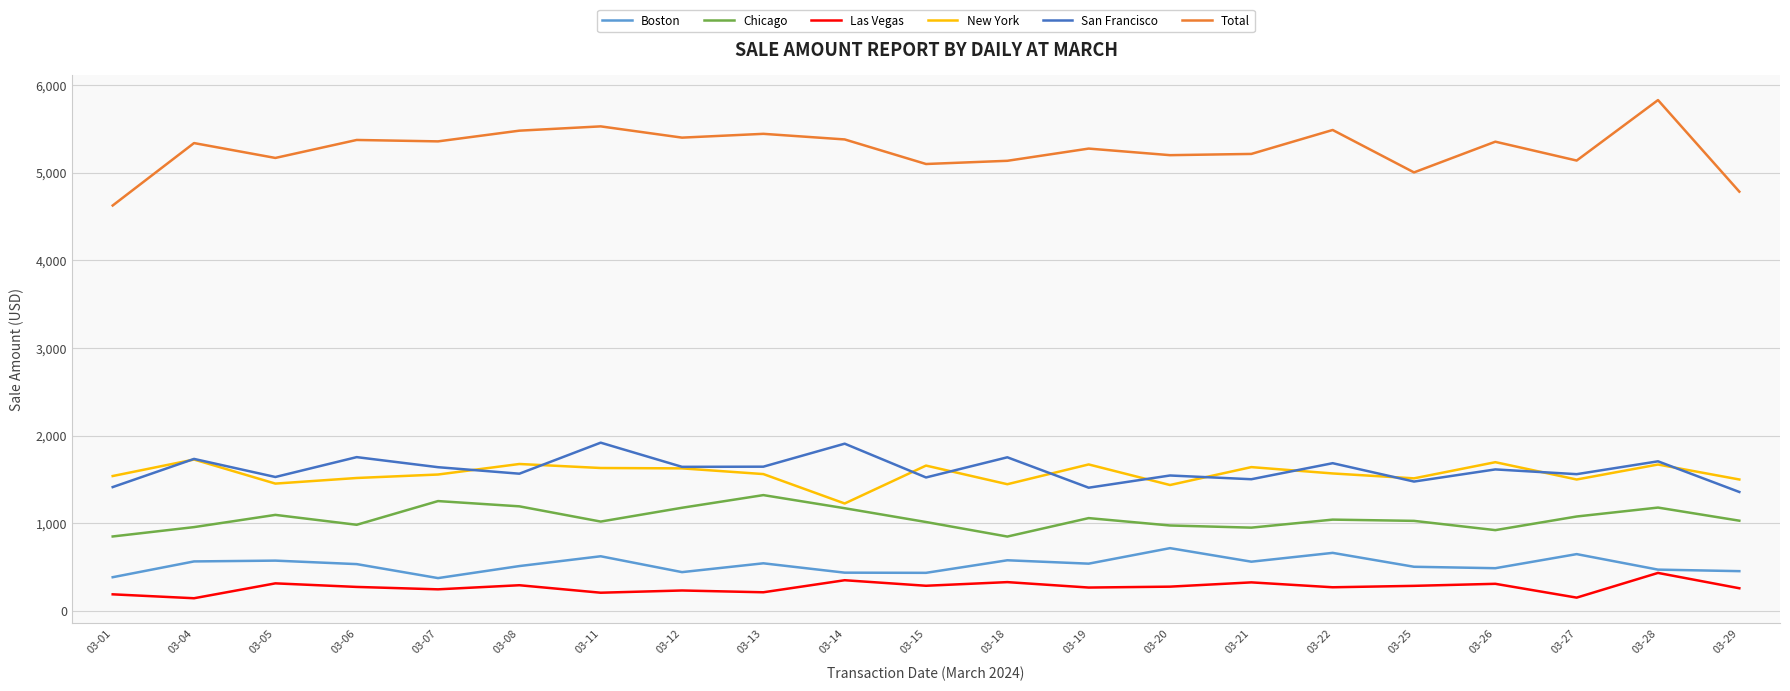

Is it true that Total equals 8684.9 at 03-20?

False